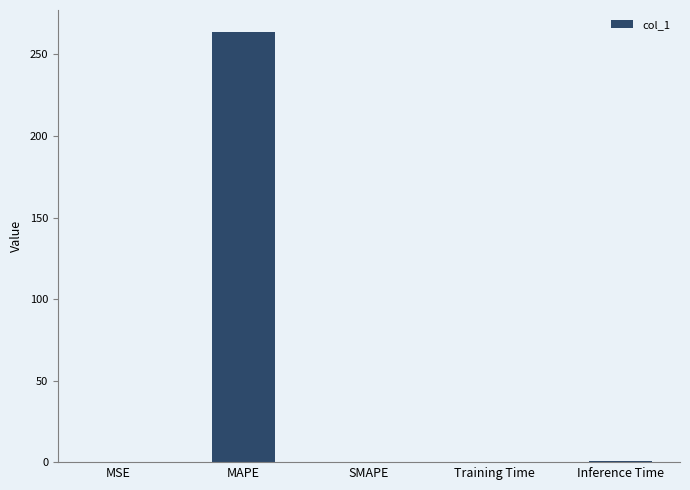

True or false: the data shows -138.9 at SMAPE.

False